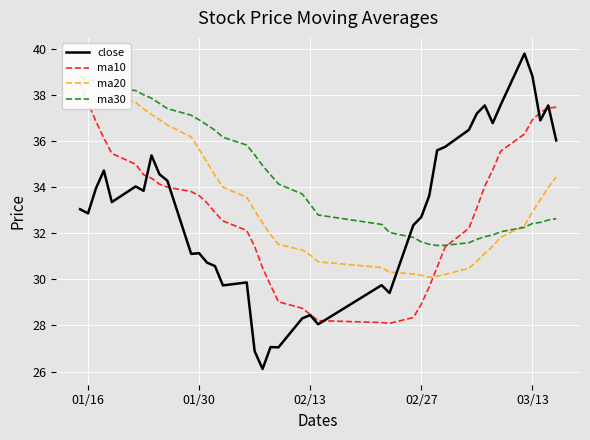

Is it true that close equals 54.3 at 39?

False